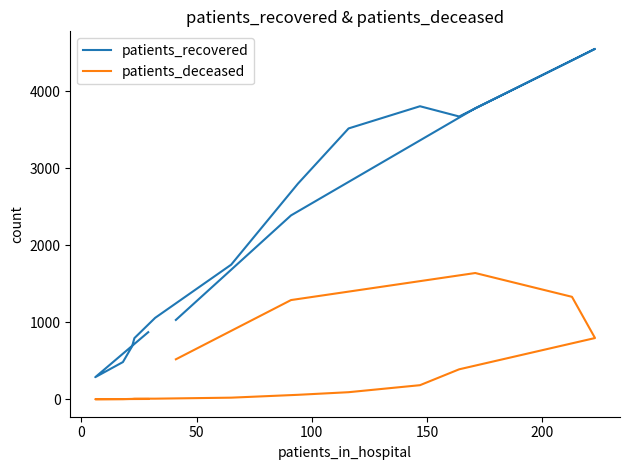

What are all the series names shown in the legend?

patients_recovered, patients_deceased